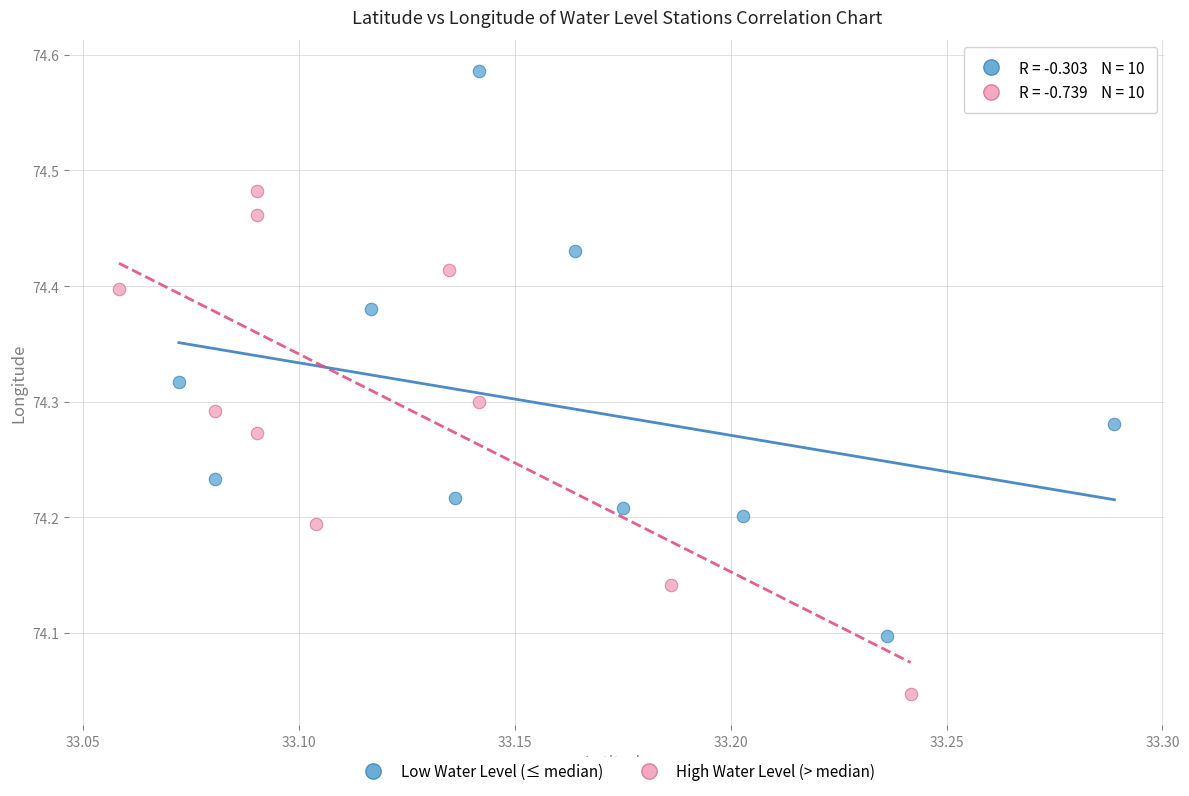

What are all the series names shown in the legend?

Low Water Level (≤ median), High Water Level (> median)